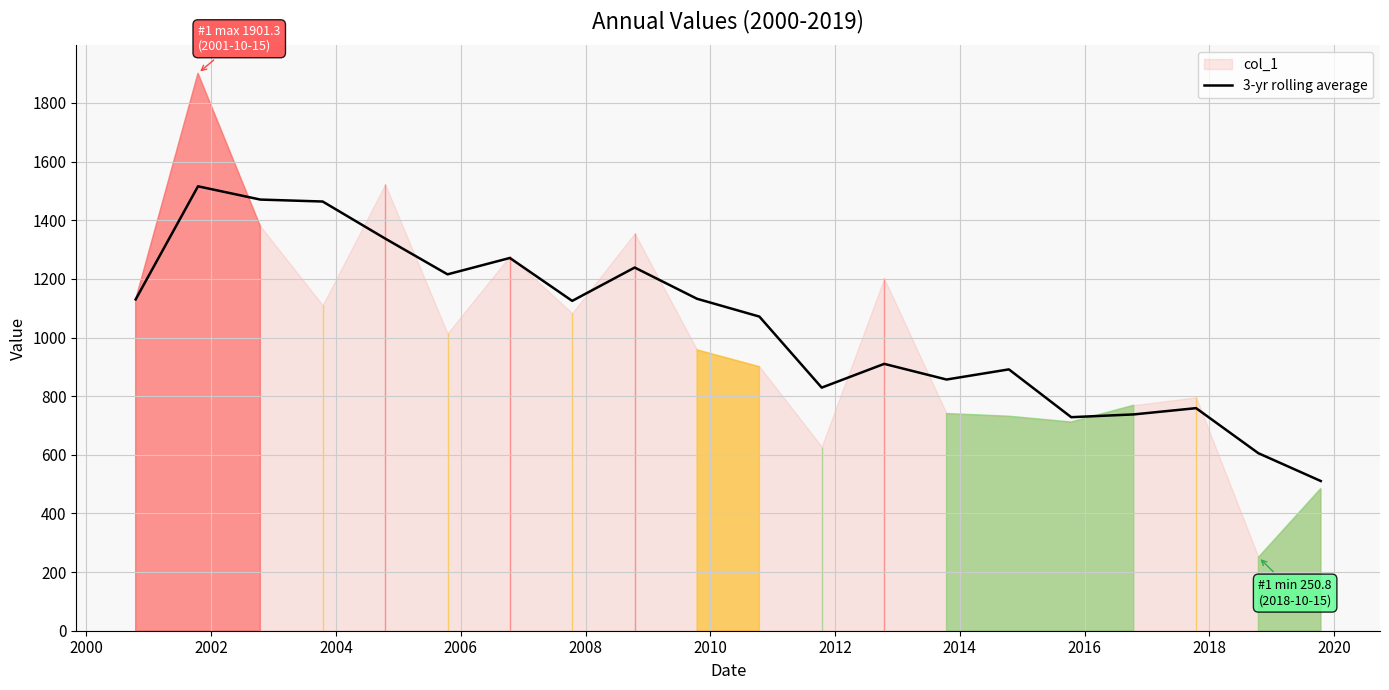

What is the minimum value for 3-yr rolling average?

510.6